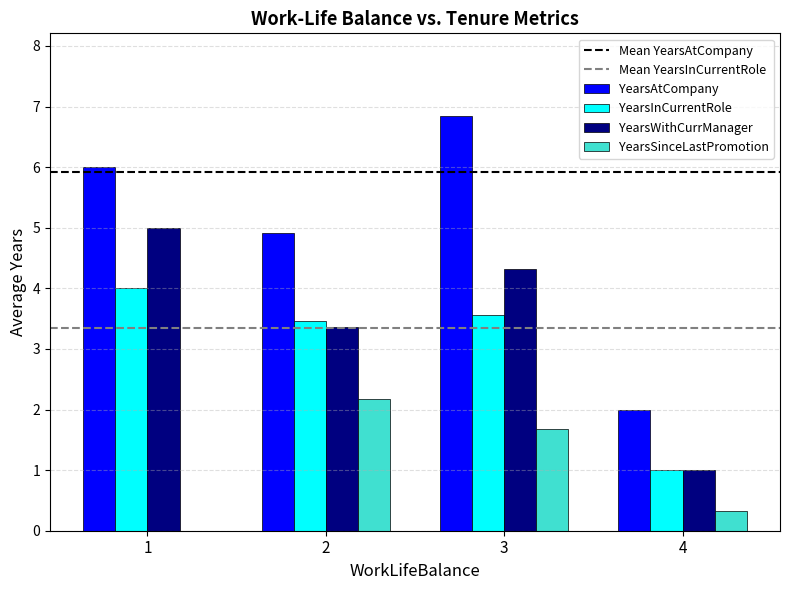

What is the total value across all series at 3?

16.4